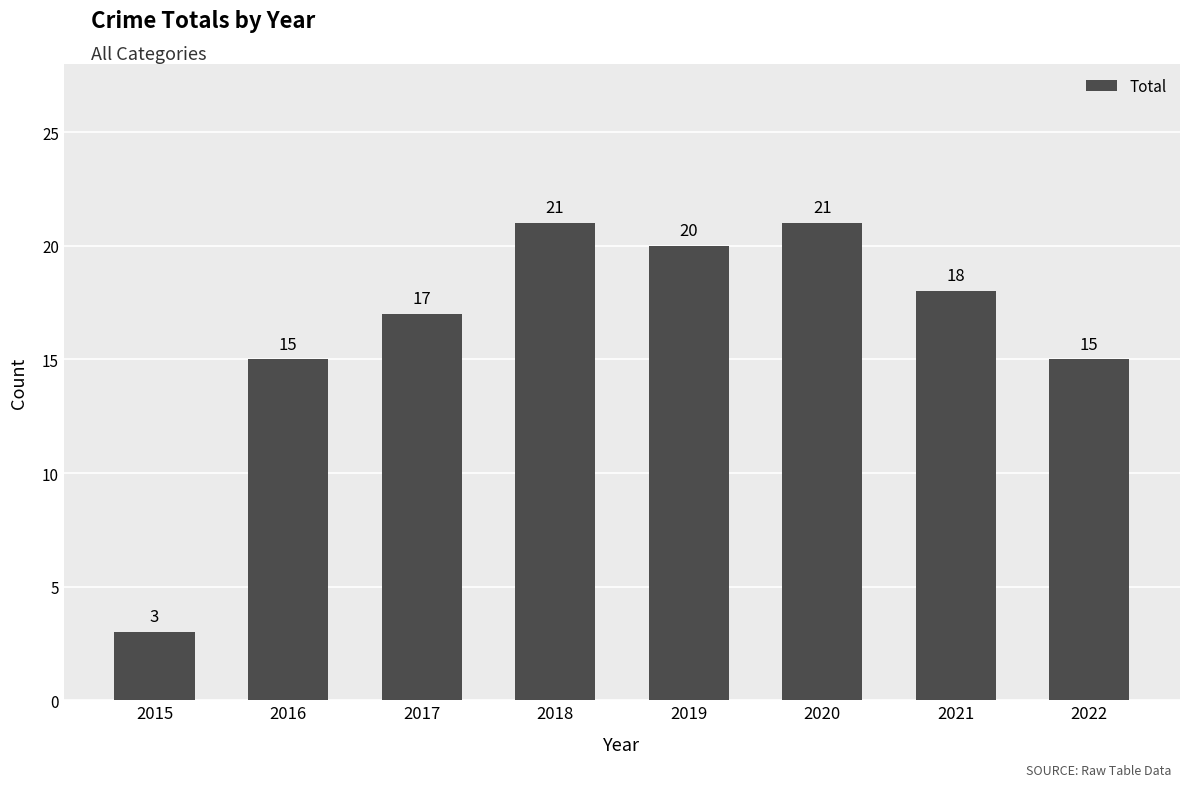

At which label does the data first exceed 18?

2018